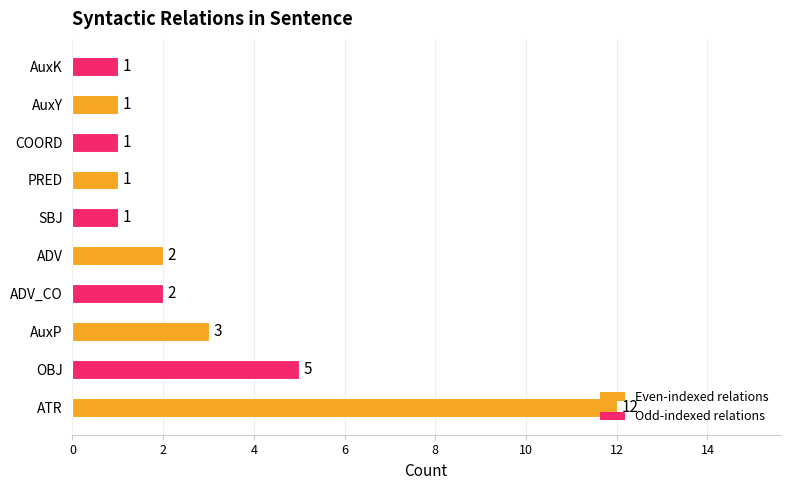

Which has a higher value, AuxY or OBJ?

OBJ